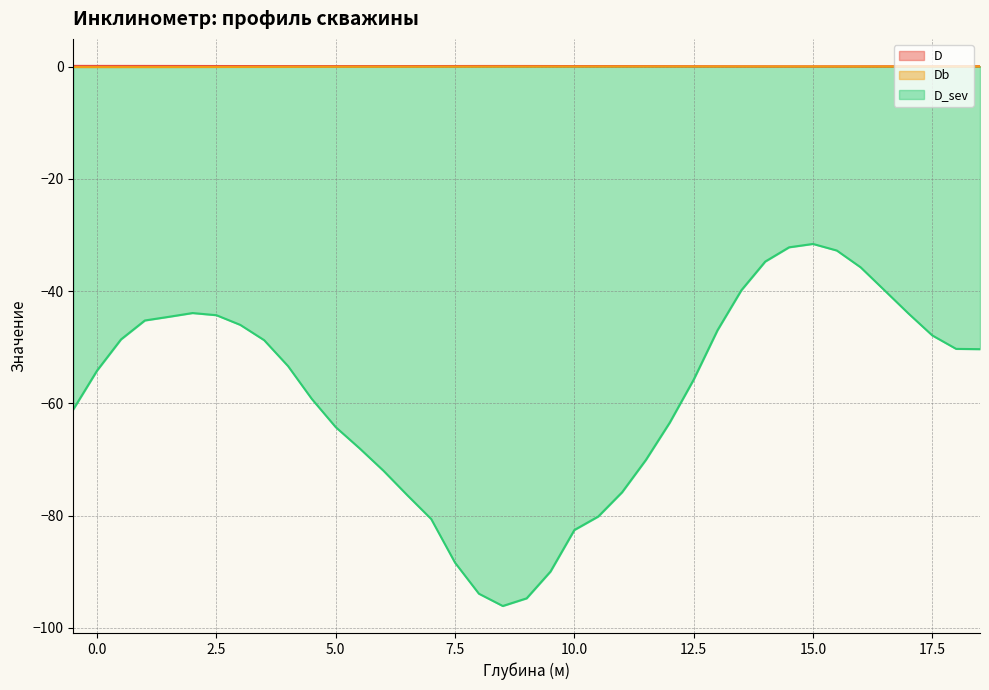

Is the value of D_sev at 17.5 greater than the value of D at 14.0?

No